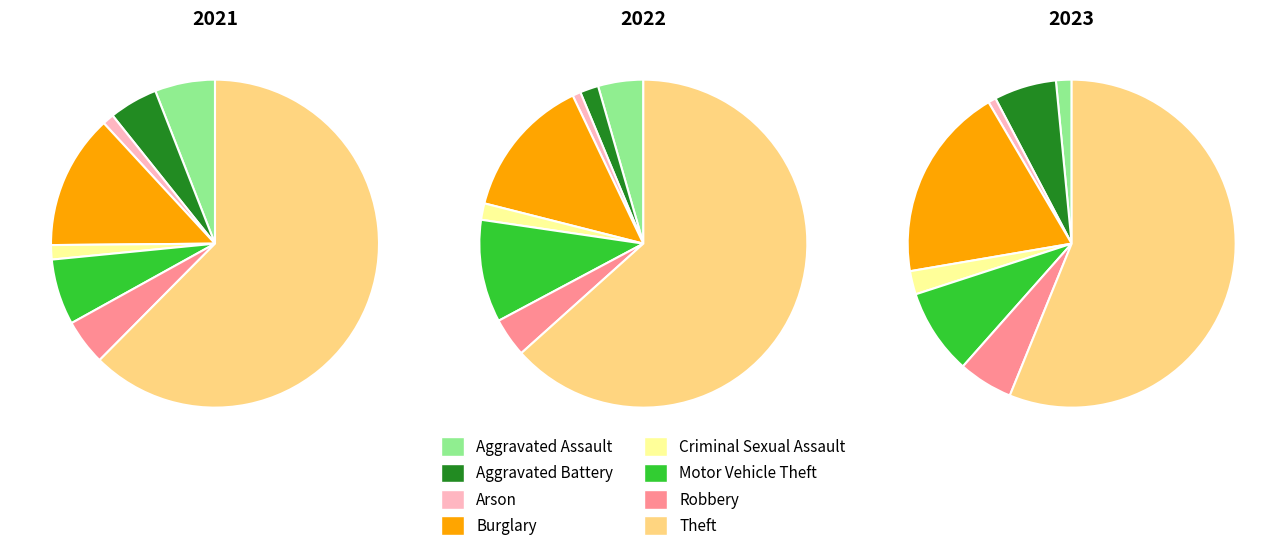

What is the smallest slice in the pie chart?

Arson